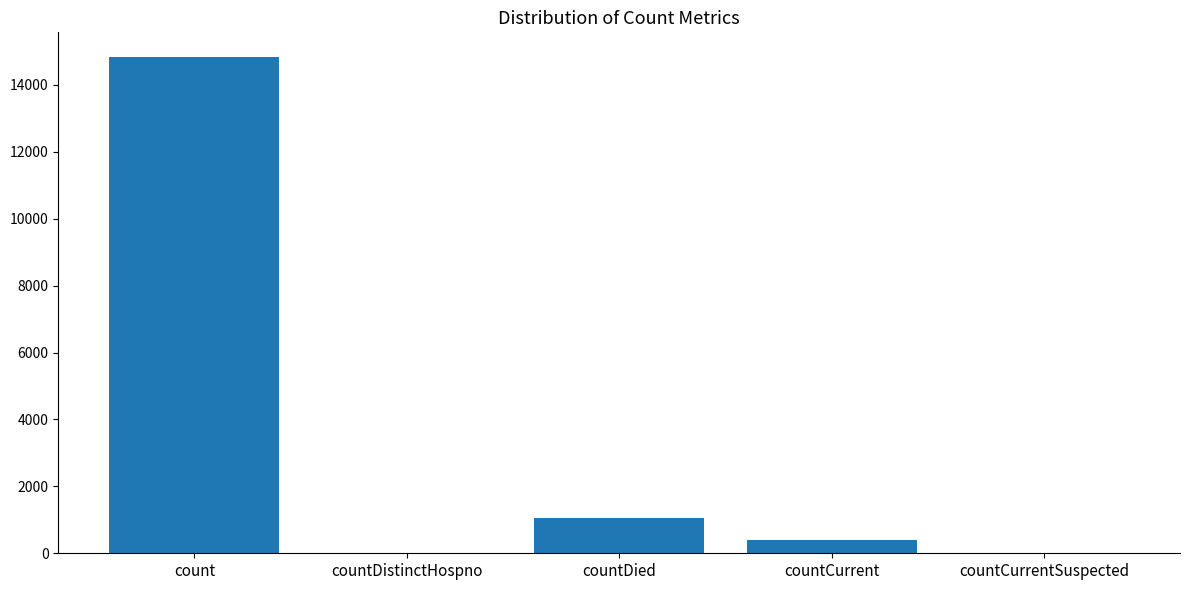

At which category does the chart reach its peak across all series?

count